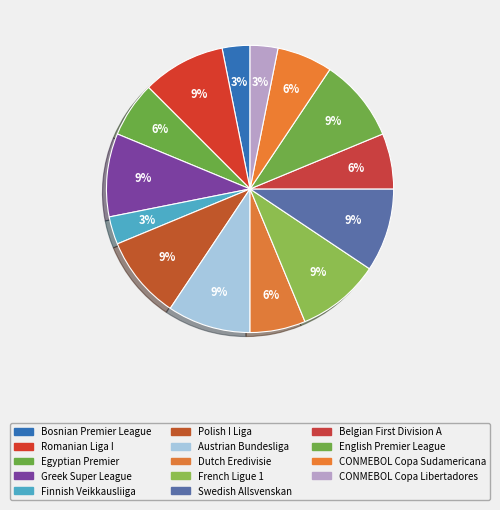

To the nearest percent, what is the average slice percentage?

7%